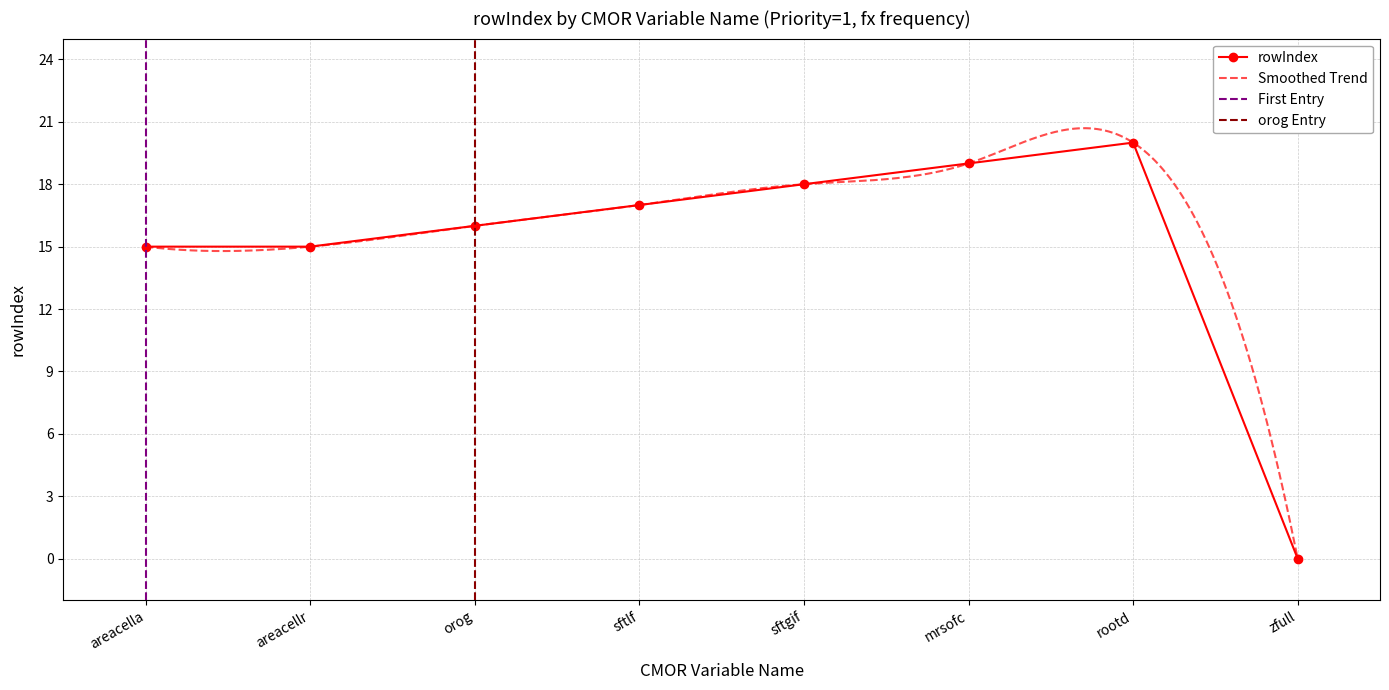

The chart shows a value of 19 at mrsofc. True or false?

True